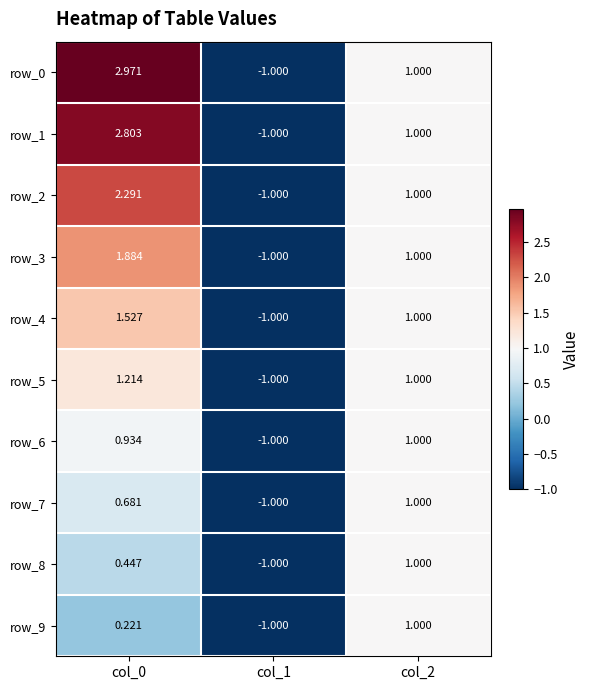

How many values in row_6 are below zero?

1